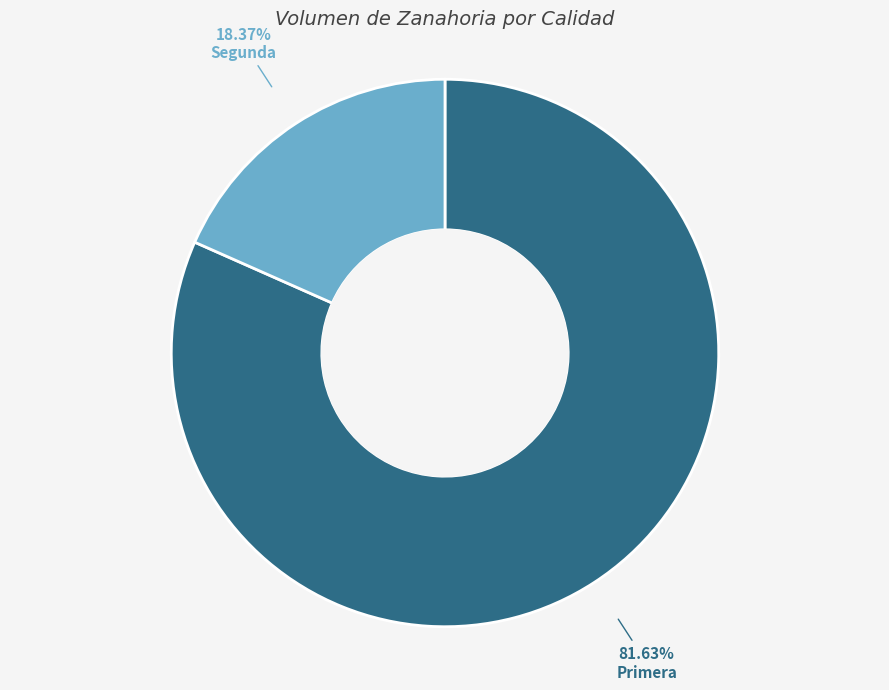

What is the smallest slice in the pie chart?

Segunda